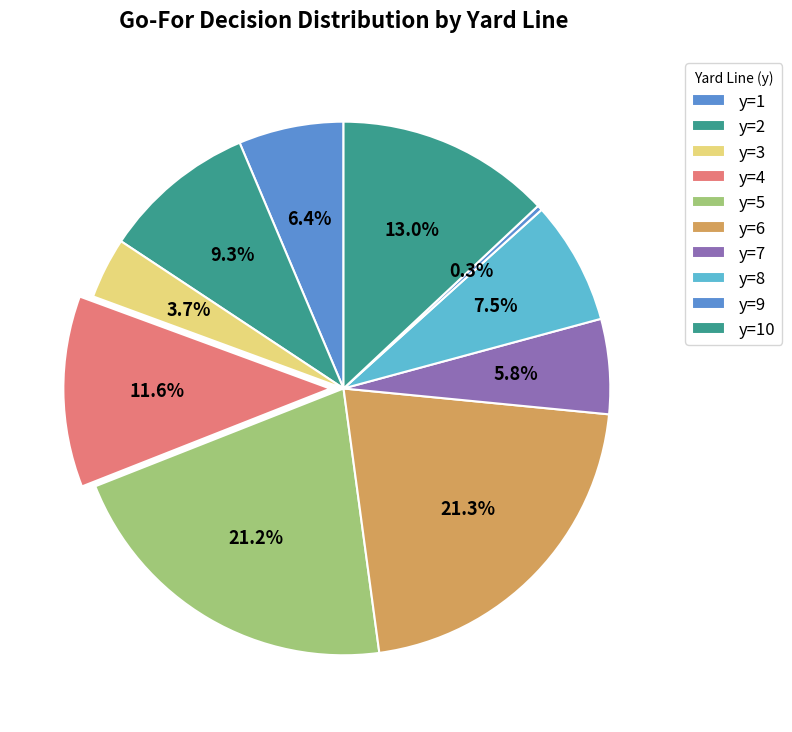

How many segments does this pie chart have?

10